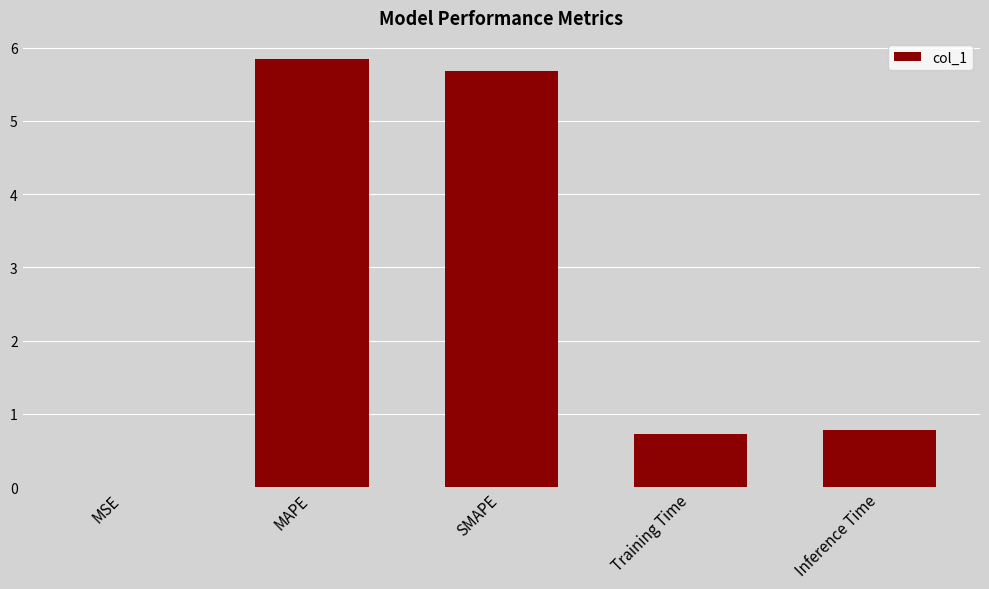

Read the value at Inference Time.

0.8